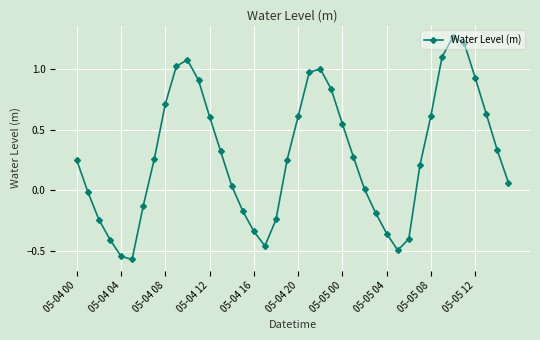

What is the difference between the maximum and minimum values?

1.8